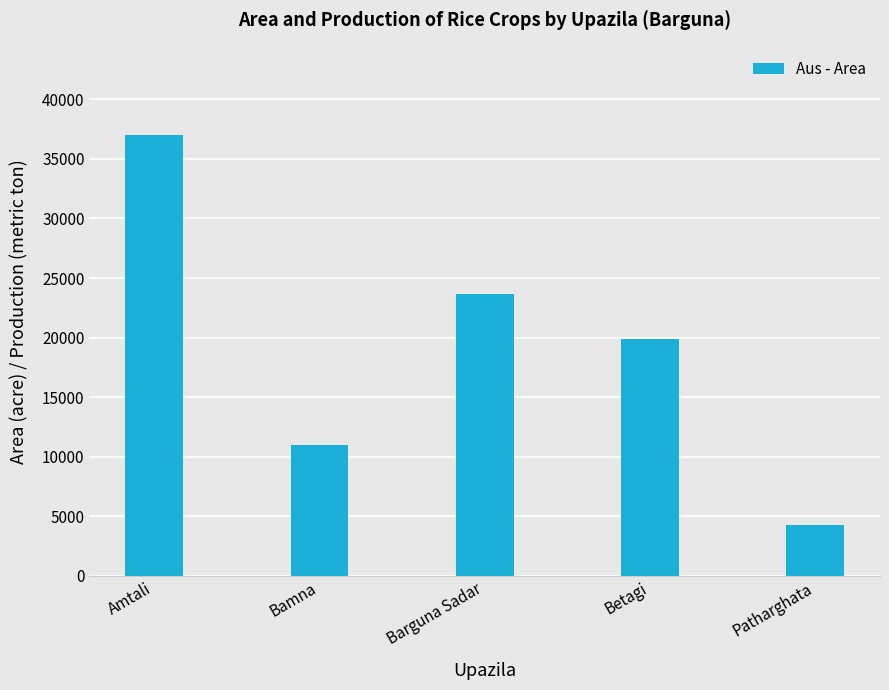

True or false: the data shows 2542 at Patharghata.

False